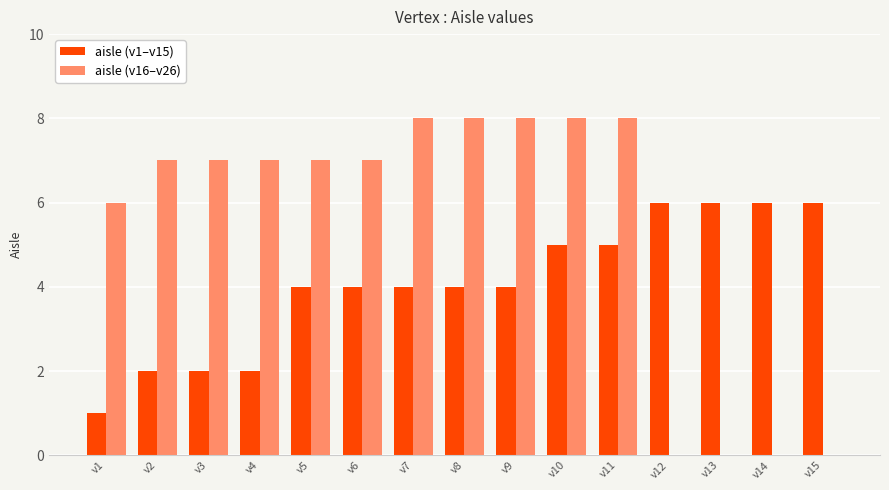

Reading left to right, extract all data points from this chart.

aisle (v1–v15): v1=1	v2=2	v3=2	v4=2	v5=4	v6=4	v7=4	v8=4	v9=4	v10=5	v11=5	v12=6	v13=6	v14=6	v15=6
aisle (v16–v26): v1=6	v2=7	v3=7	v4=7	v5=7	v6=7	v7=8	v8=8	v9=8	v10=8	v11=8	v12=0	v13=0	v14=0	v15=0